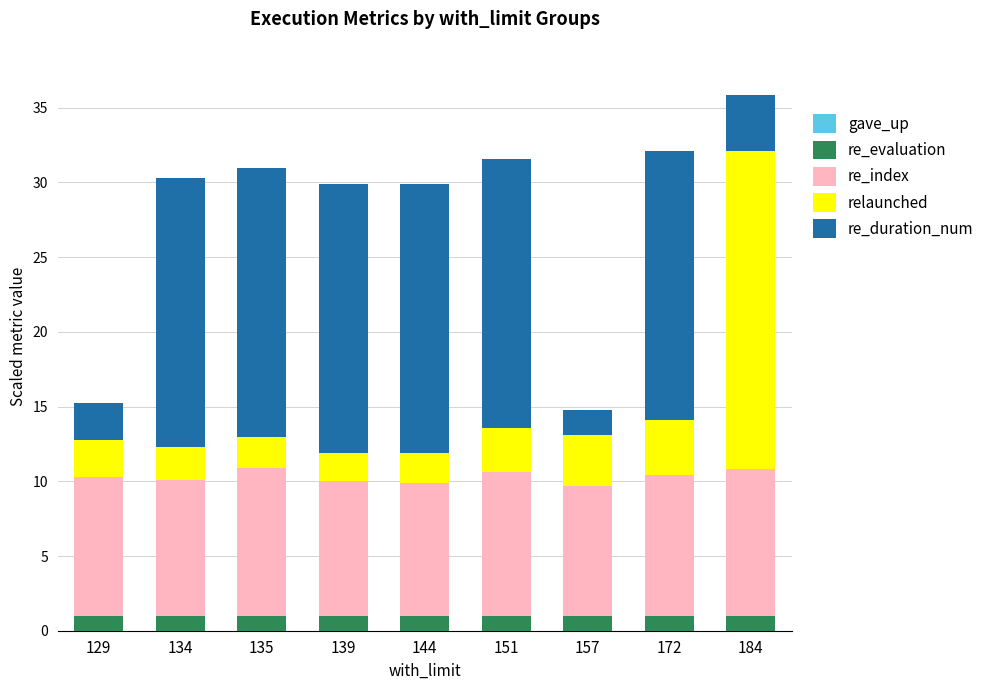

What is the total value across all series at 184?

35.8